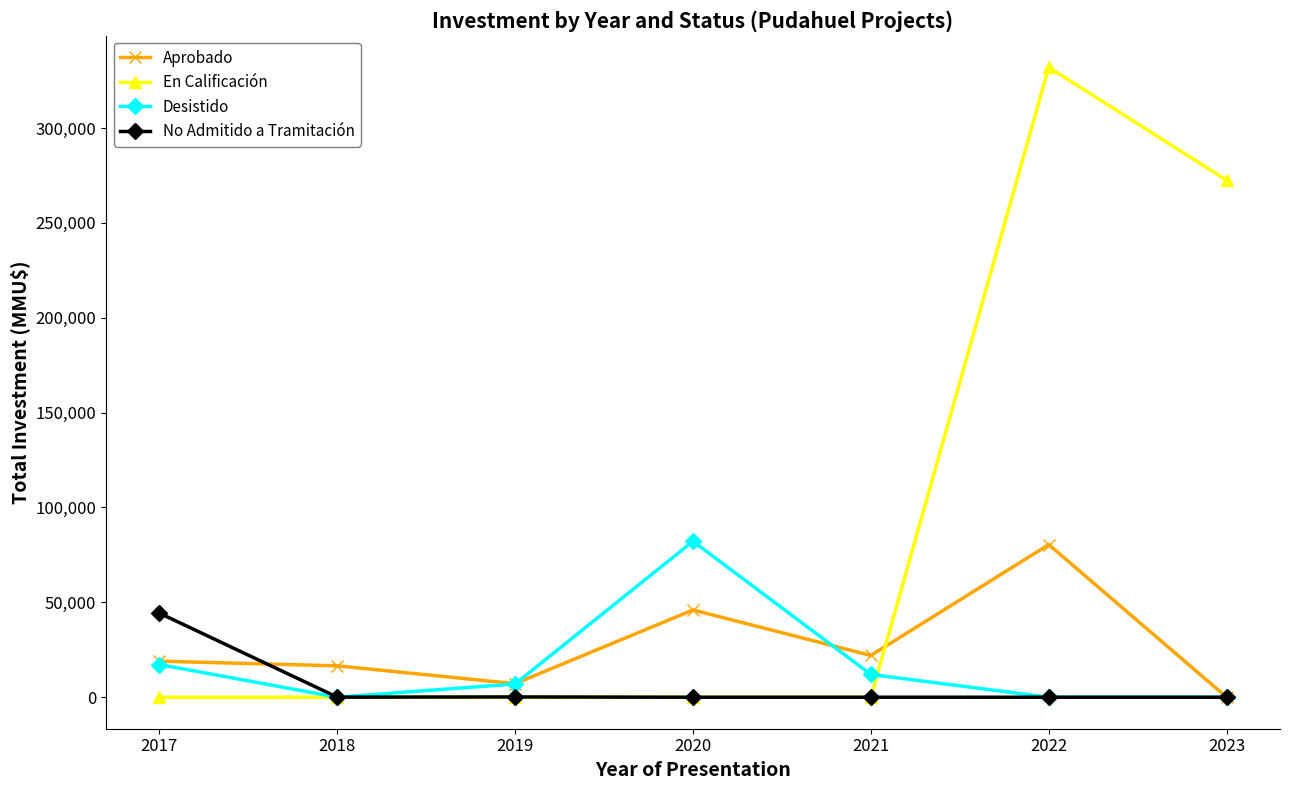

How many data points in En Calificación are above 0?

2